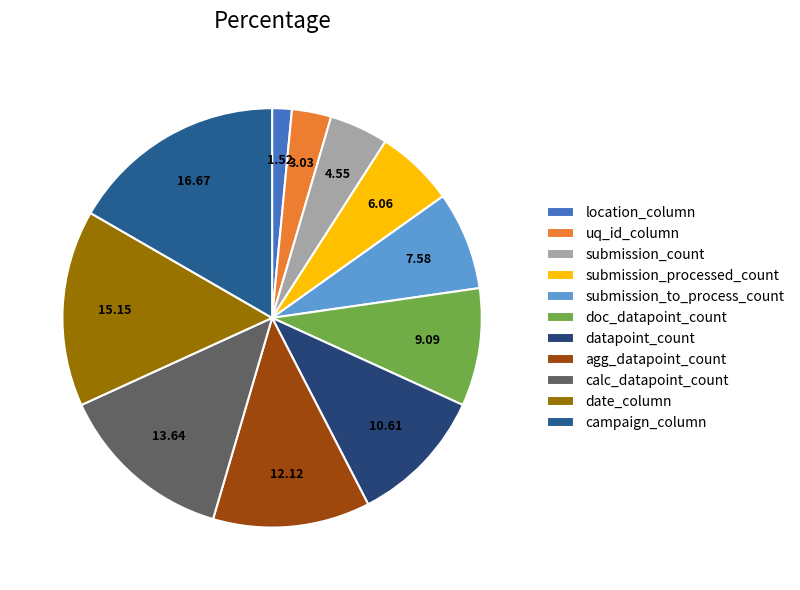

How many segments does this pie chart have?

11